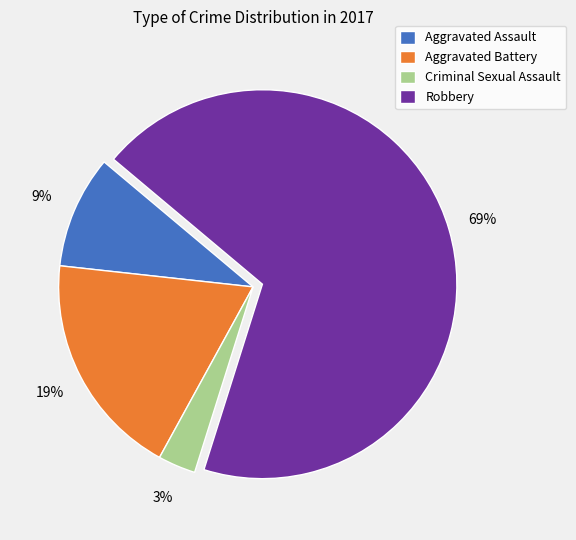

The Robbery slice represents 69% of the pie. True or false?

True